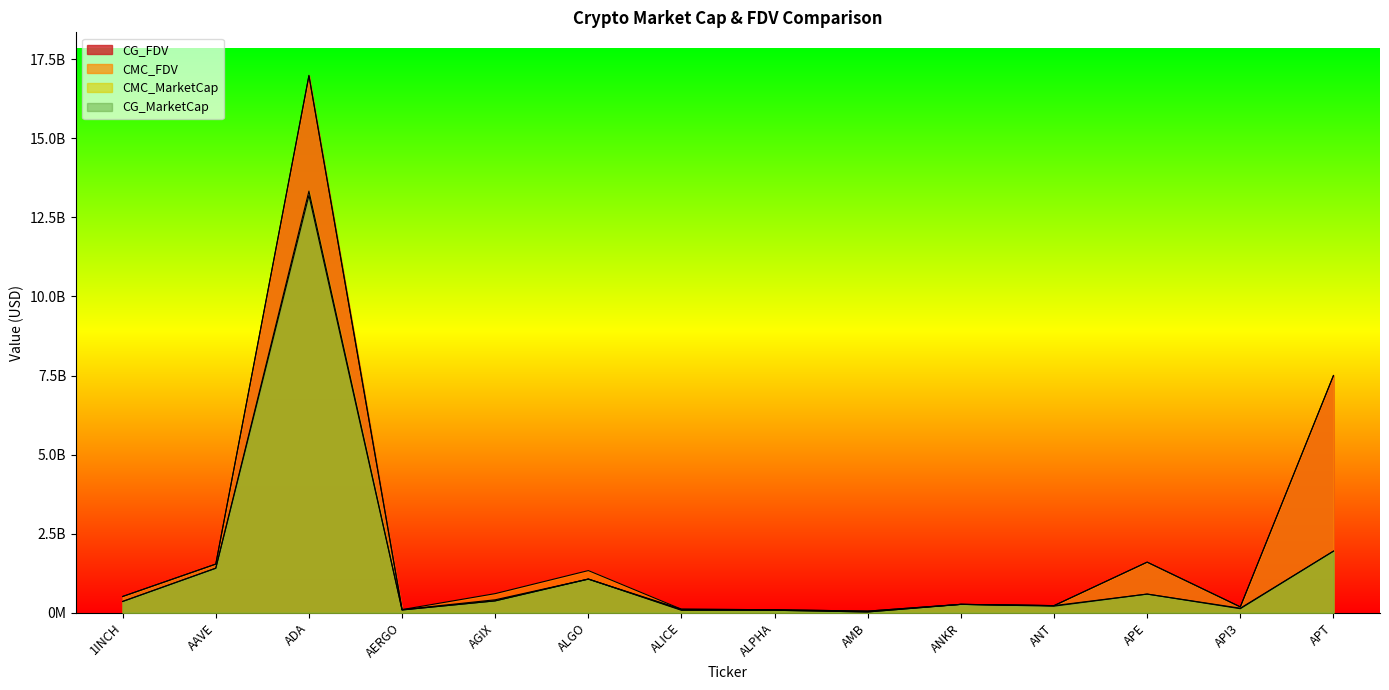

What is the label of the 9th point from the left?

AMB